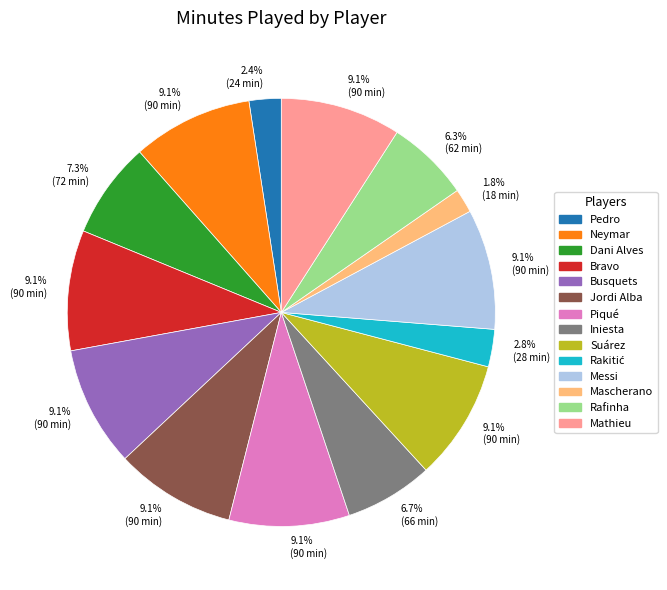

To the nearest percent, what is the difference between the largest and smallest slice percentages?

7%